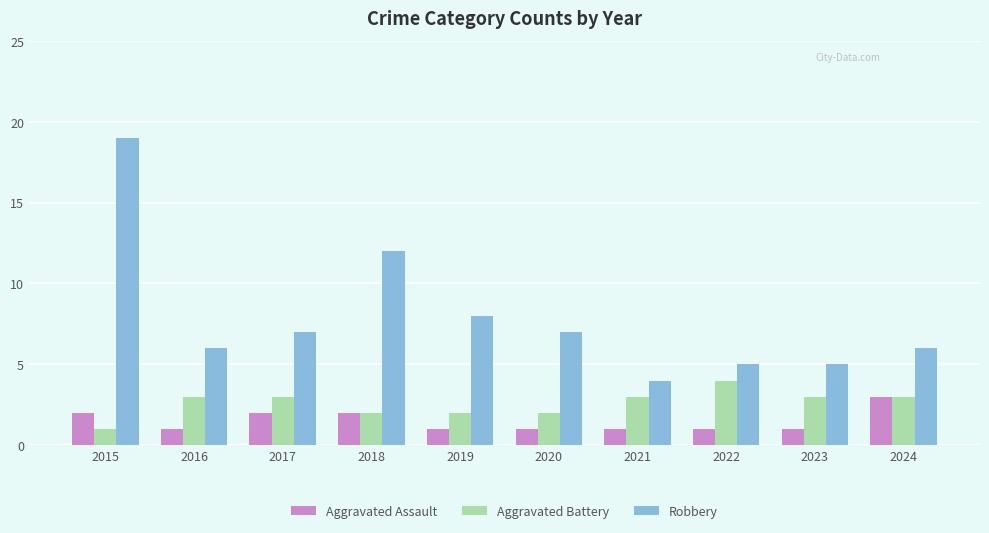

Reading left to right, transcribe all the data shown in this chart.

Aggravated Assault: 2	1	2	2	1	1	1	1	1	3
Aggravated Battery: 1	3	3	2	2	2	3	4	3	3
Robbery: 19	6	7	12	8	7	4	5	5	6